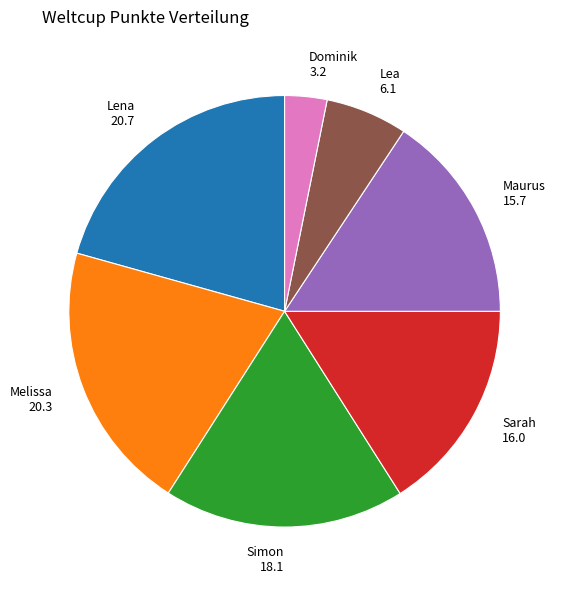

True or false: Simon accounts for 18% of the total.

True